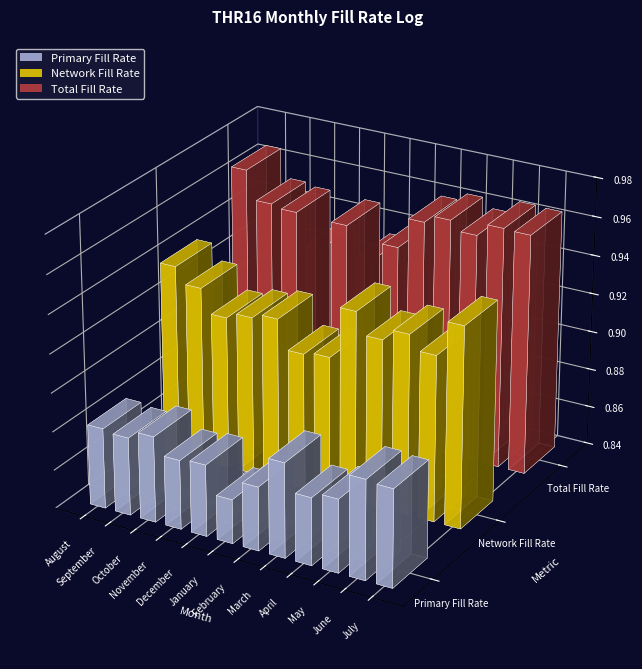

Does the chart contain stacked bars?

No